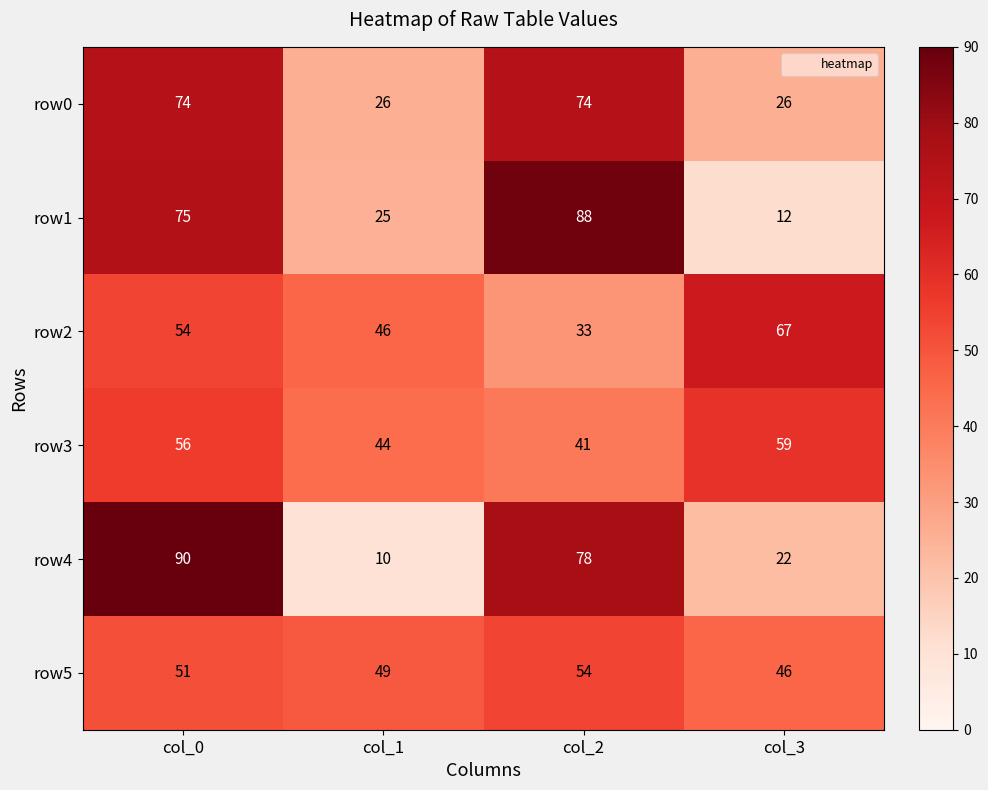

Rank the series at col_2 from lowest to highest value.

row2, row3, row5, row0, row4, row1